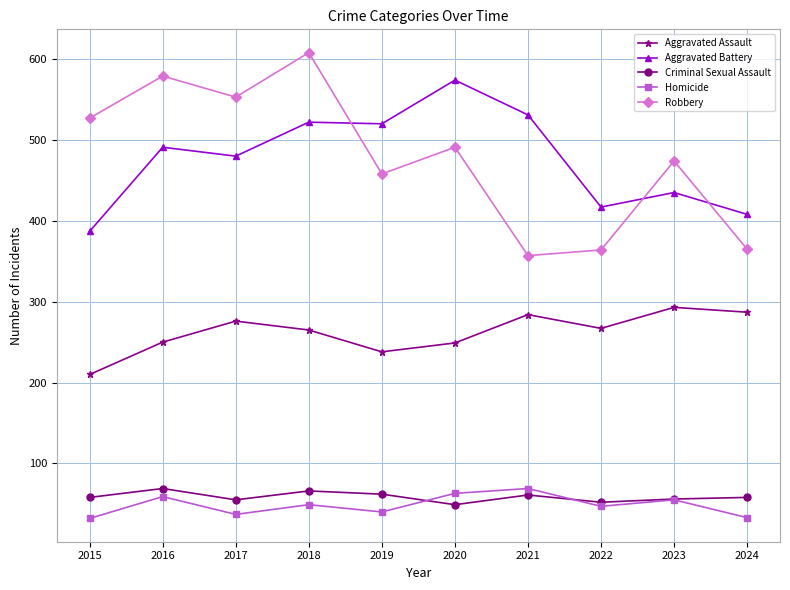

What is the approximate value of Aggravated Battery at 2023?

435